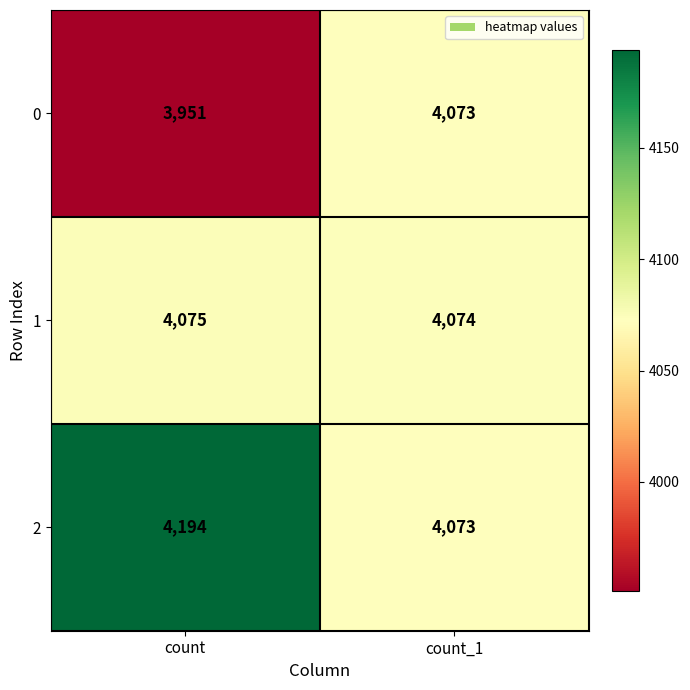

Reading right to left, transcribe all the data shown in this chart.

0: 4073	3951
1: 4074	4075
2: 4073	4194